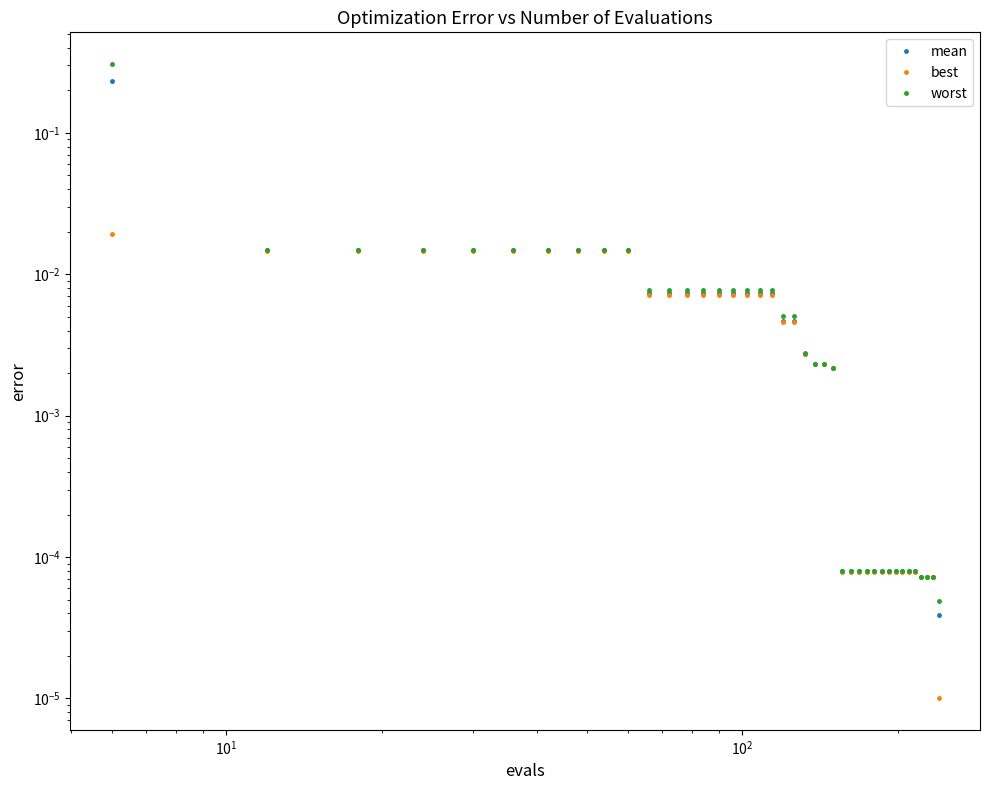

Rank the series by their maximum value, from lowest to highest.

best, mean, worst